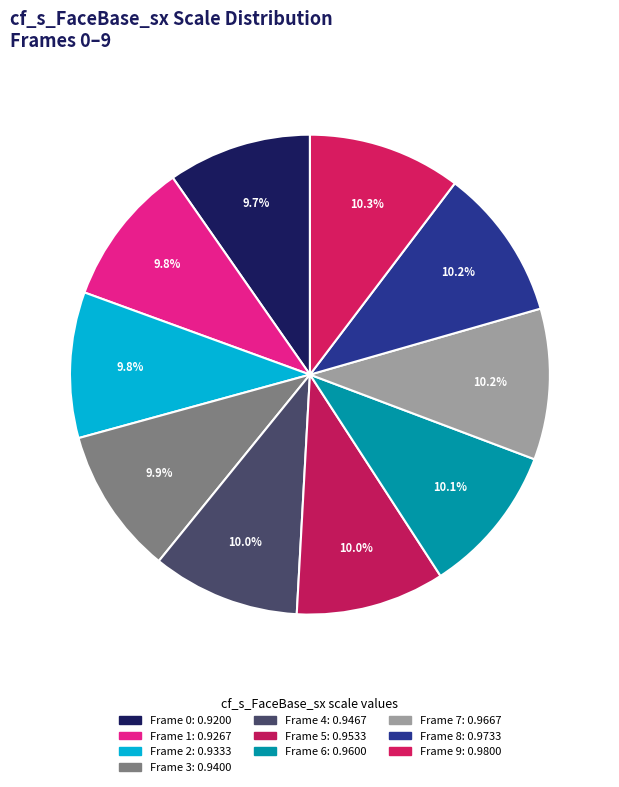

How many segments does this pie chart have?

10